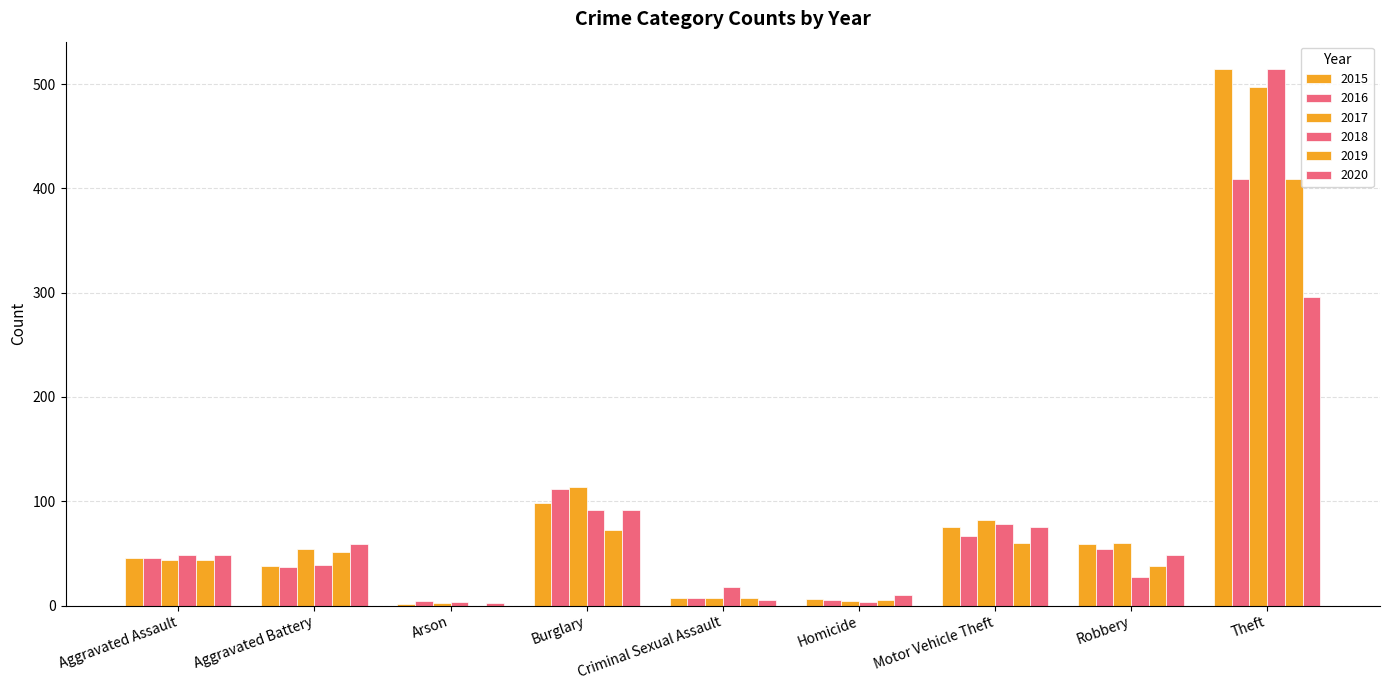

Reading left to right, transcribe all the data shown in this chart.

2015: 46	38	1	98	7	6	75	59	515
2016: 46	37	4	112	7	5	67	54	409
2017: 44	54	2	114	7	4	82	60	497
2018: 48	39	3	92	18	3	78	27	515
2019: 44	51	0	72	7	5	60	38	409
2020: 48	59	2	92	5	10	75	48	296